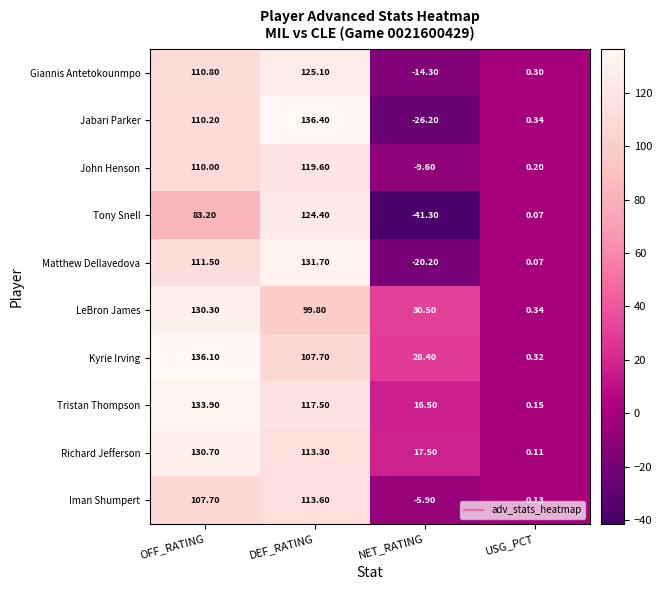

Rank the series at NET_RATING from lowest to highest value.

Tony Snell, Jabari Parker, Matthew Dellavedova, Giannis Antetokounmpo, John Henson, Iman Shumpert, Tristan Thompson, Richard Jefferson, Kyrie Irving, LeBron James